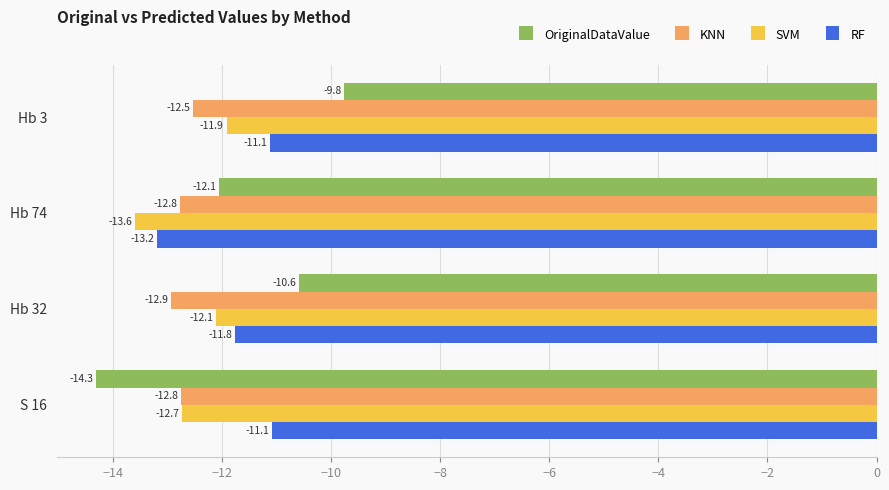

Rank the series by their maximum value, from highest to lowest.

OriginalDataValue, RF, SVM, KNN